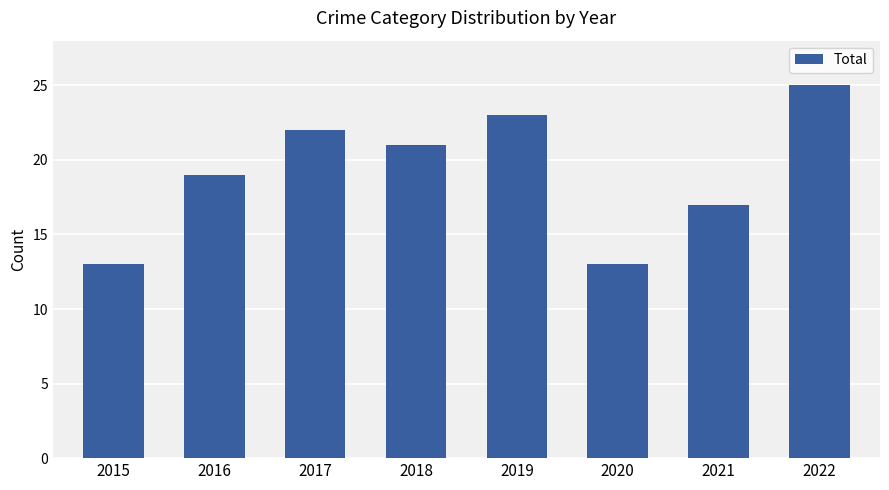

Is it true that the value at 2017 is 38?

False